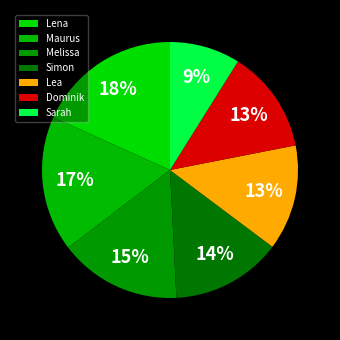

To the nearest percent, what is the combined percentage of Melissa and Sarah?

24%